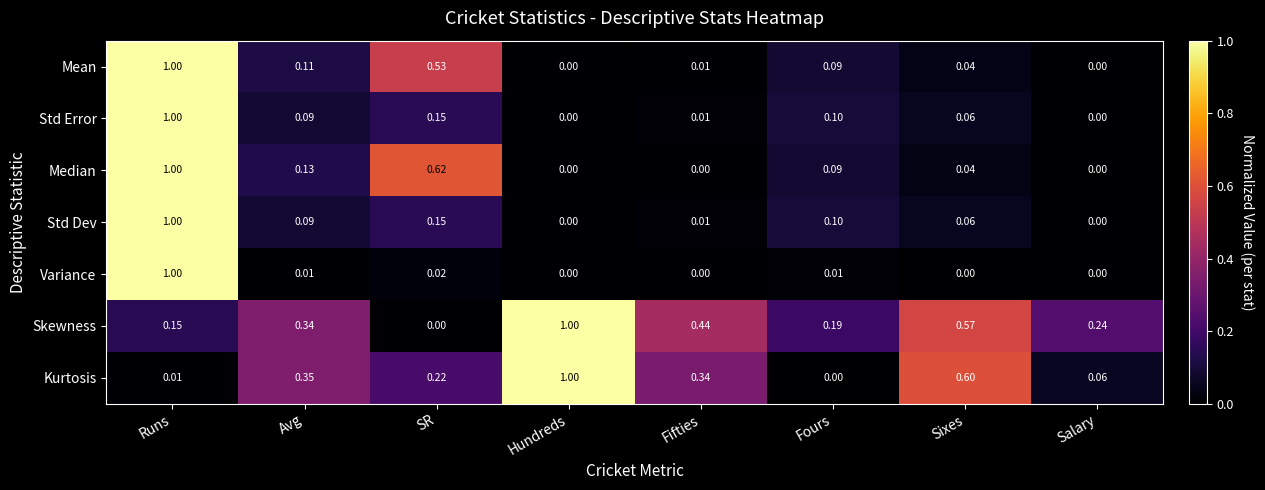

At how many categories does at least one series exceed 0?

8